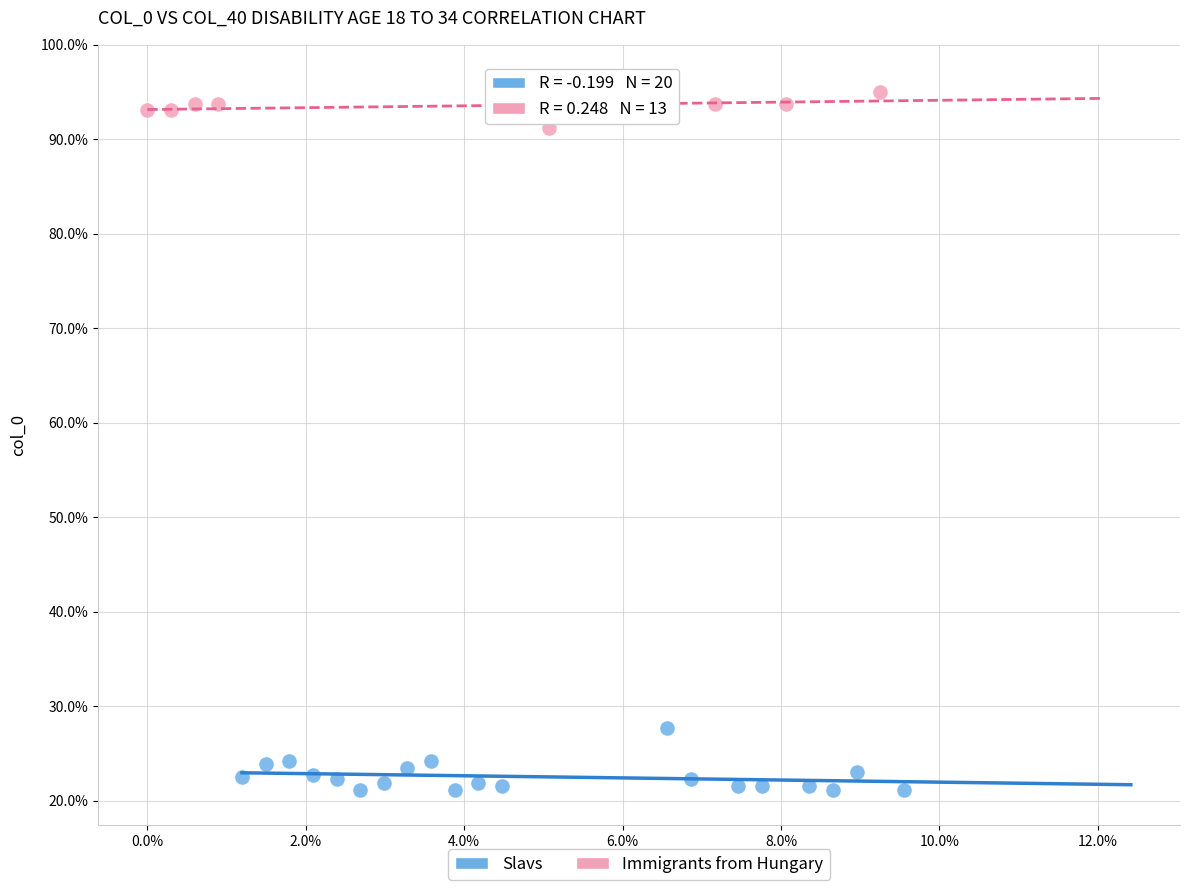

Which series has the largest Y range (max minus min)?

Slavs